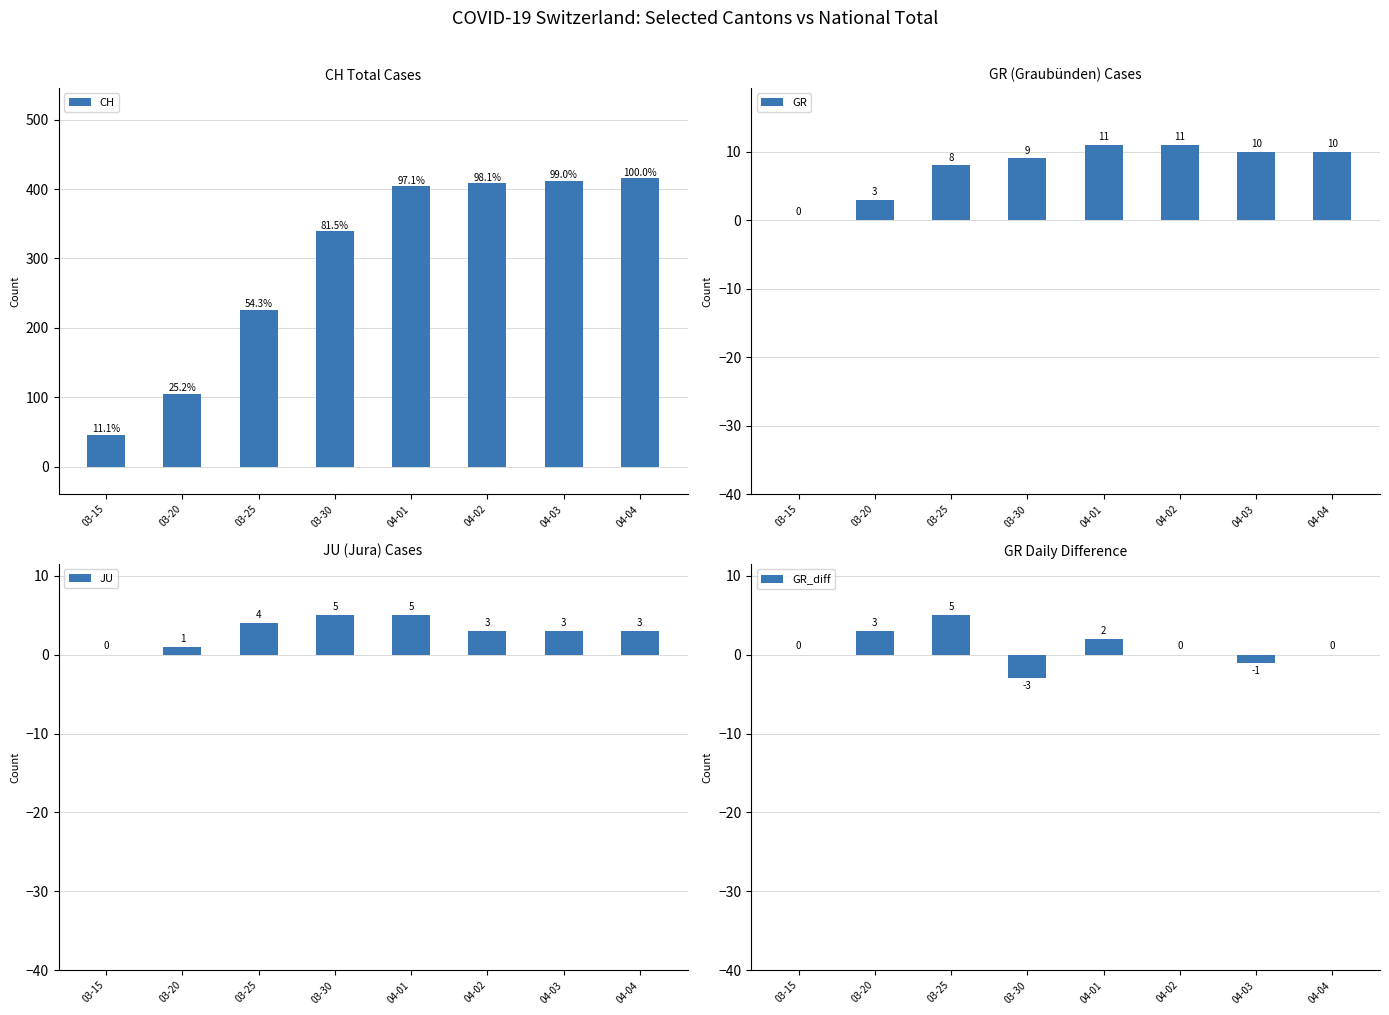

Reading left to right, list all the values displayed in this chart.

CH: 03-15=46	03-20=105	03-25=226	03-30=339	04-01=404	04-02=408	04-03=412	04-04=416
GR: 03-15=0	03-20=3	03-25=8	03-30=9	04-01=11	04-02=11	04-03=10	04-04=10
JU: 03-15=0	03-20=1	03-25=4	03-30=5	04-01=5	04-02=3	04-03=3	04-04=3
GR_diff: 03-15=0	03-20=3	03-25=5	03-30=-3	04-01=2	04-02=0	04-03=-1	04-04=0